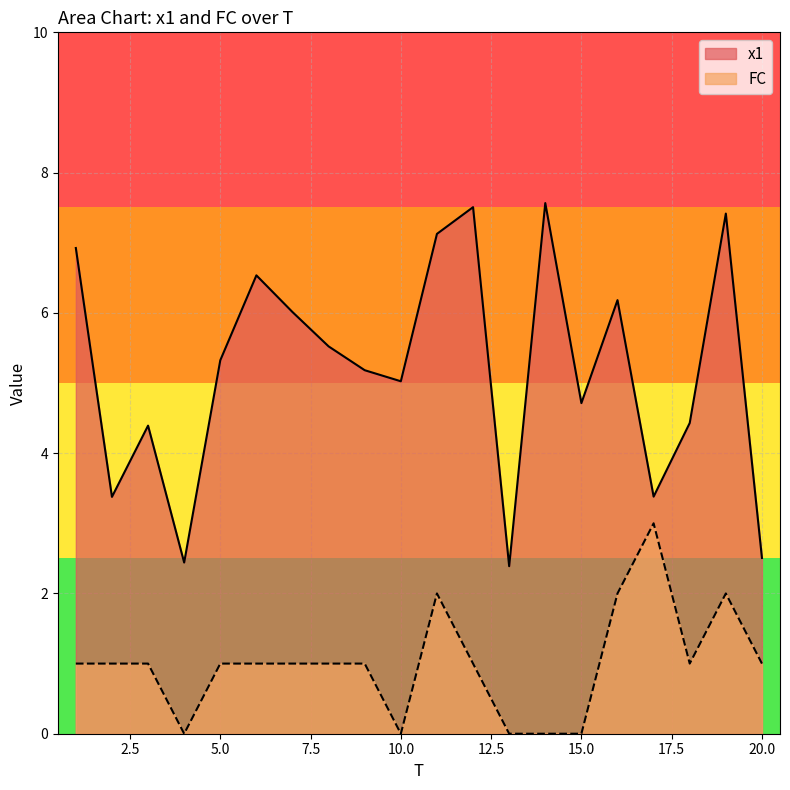

True or false: x1 has a value of 1.7 at 12.

False